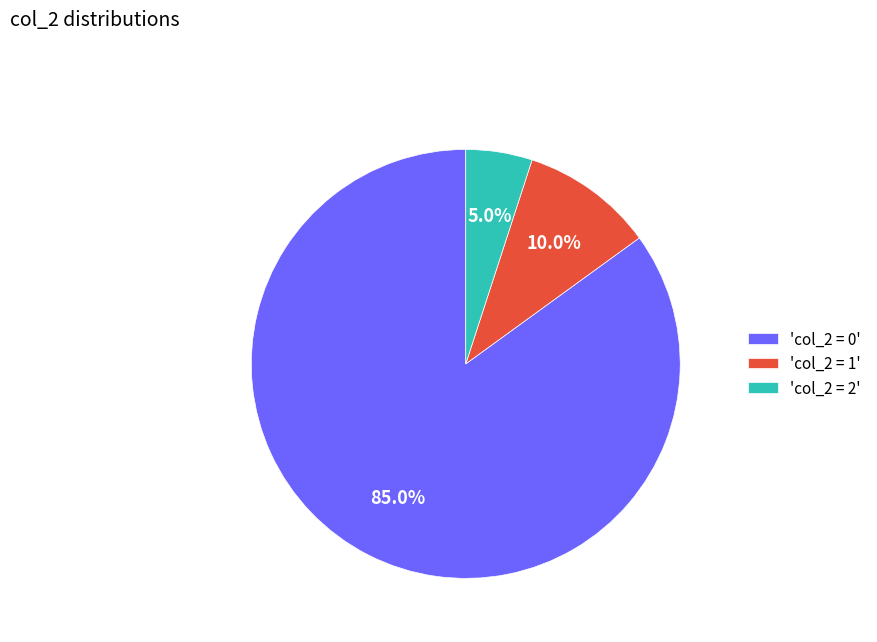

What is the ratio of the value at 'col_2 = 2' to the value at 'col_2 = 1'?

0.5